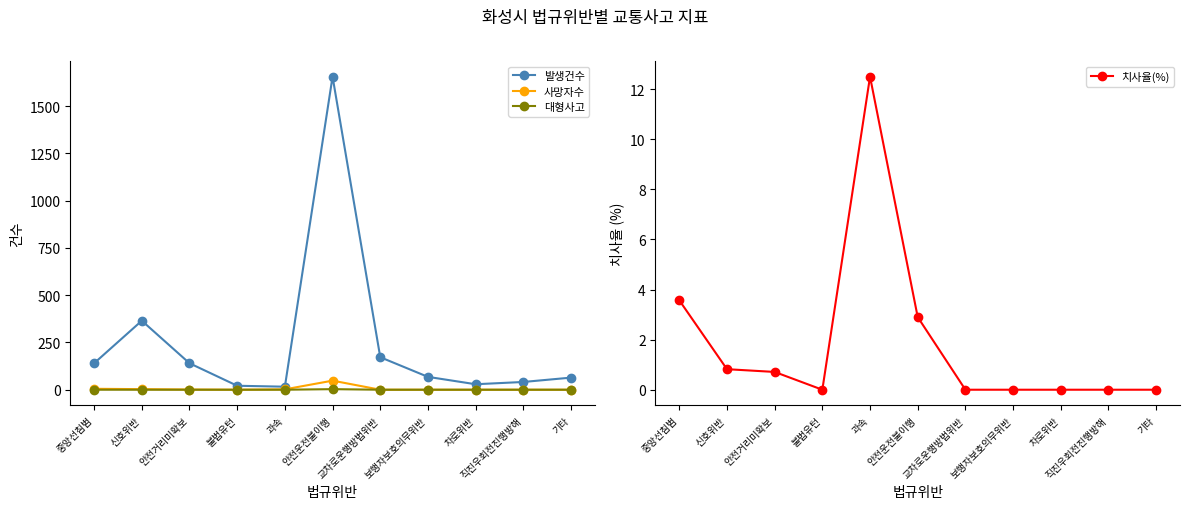

At which category does 치사율(%) reach its first local valley?

불법유턴